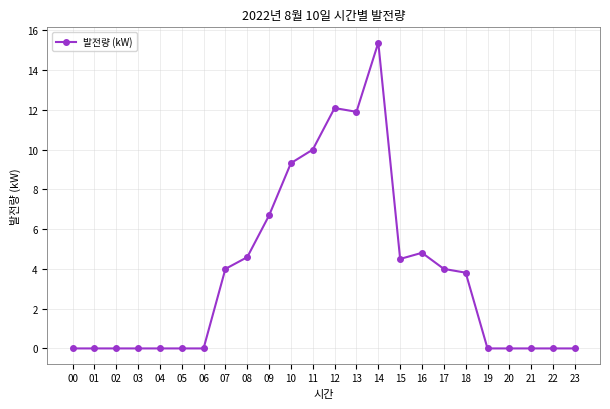

Reading left to right, extract all data points from this chart.

0.0	0.0	0.0	0.0	0.0	0.0	0.0	4.0	4.6	6.7	9.3	10.0	12.1	11.9	15.4	4.5	4.8	4.0	3.8	0.0	0.0	0.0	0.0	0.0